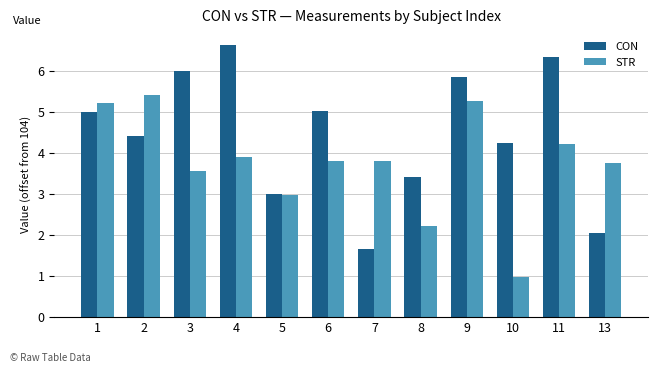

What are all the series names shown in the legend?

CON, STR